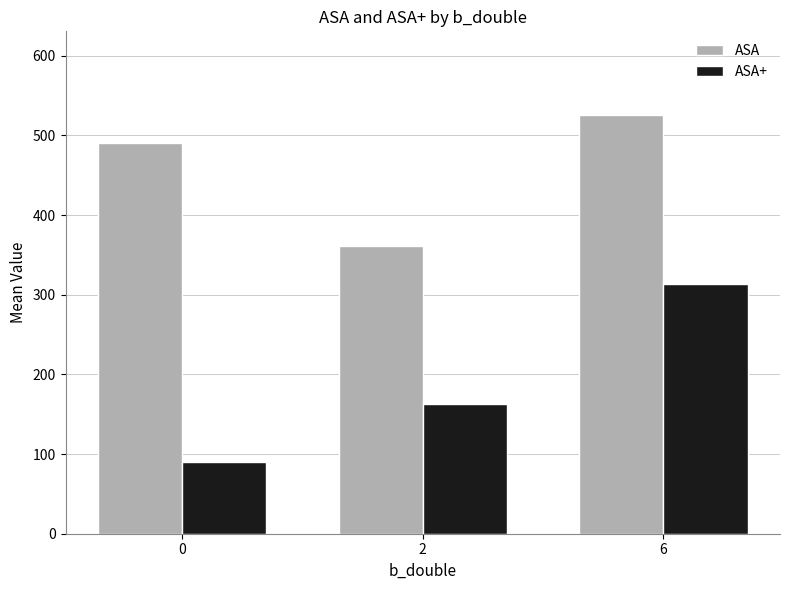

List the series in order of their overall mean, lowest first.

ASA+, ASA